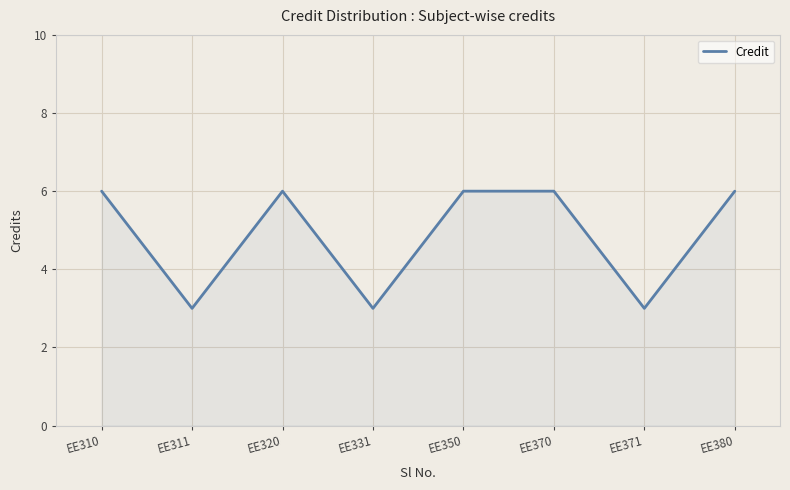

What is the ratio of the value at EE350 to the value at EE371?

2.0